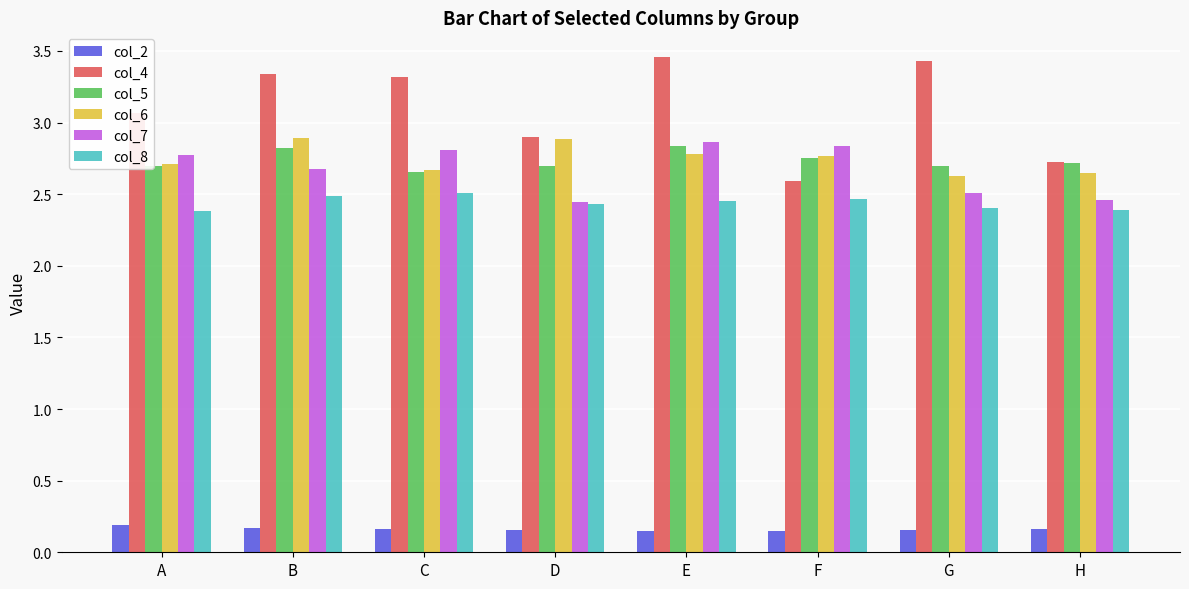

At how many categories does at least one series exceed 2?

8